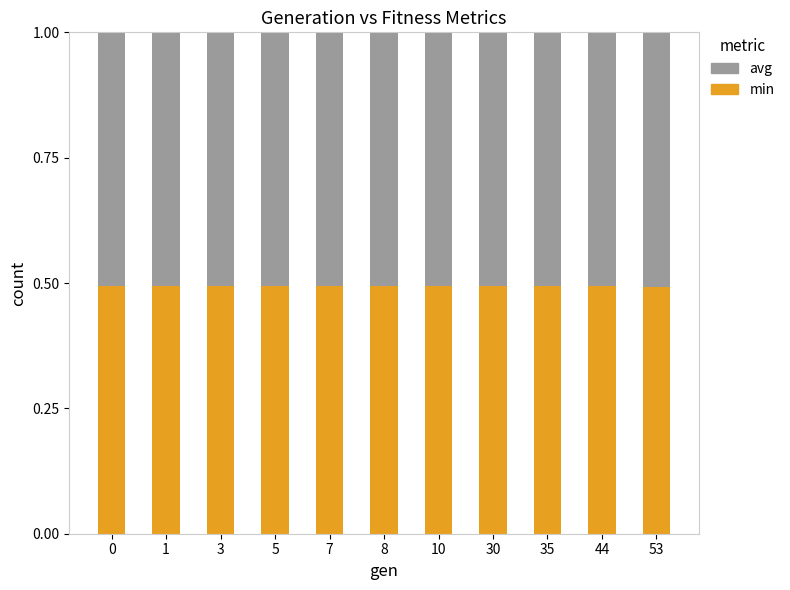

The min series shows 0.3 at 3. True or false?

False